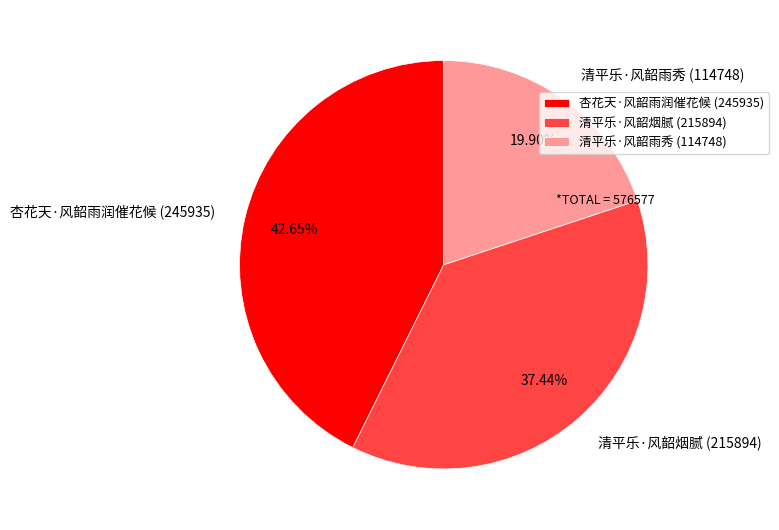

Rank the categories by value from lowest to highest.

清平乐·风韶雨秀, 清平乐·风韶烟腻, 杏花天·风韶雨润催花候